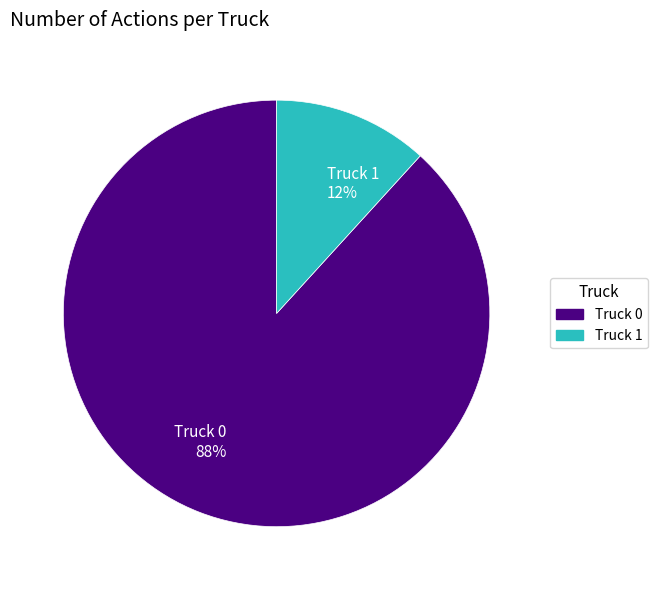

Which category has the smallest portion of the pie?

Truck 1